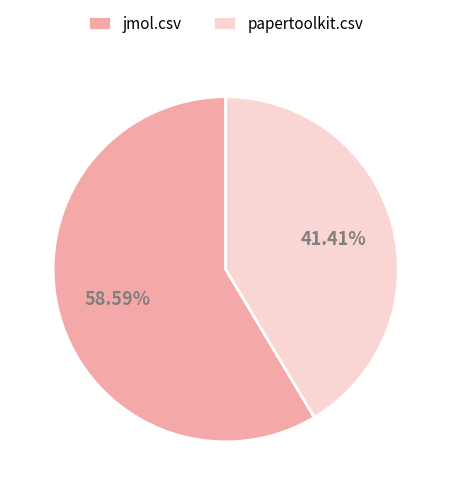

The jmol.csv slice represents 71% of the pie. True or false?

False